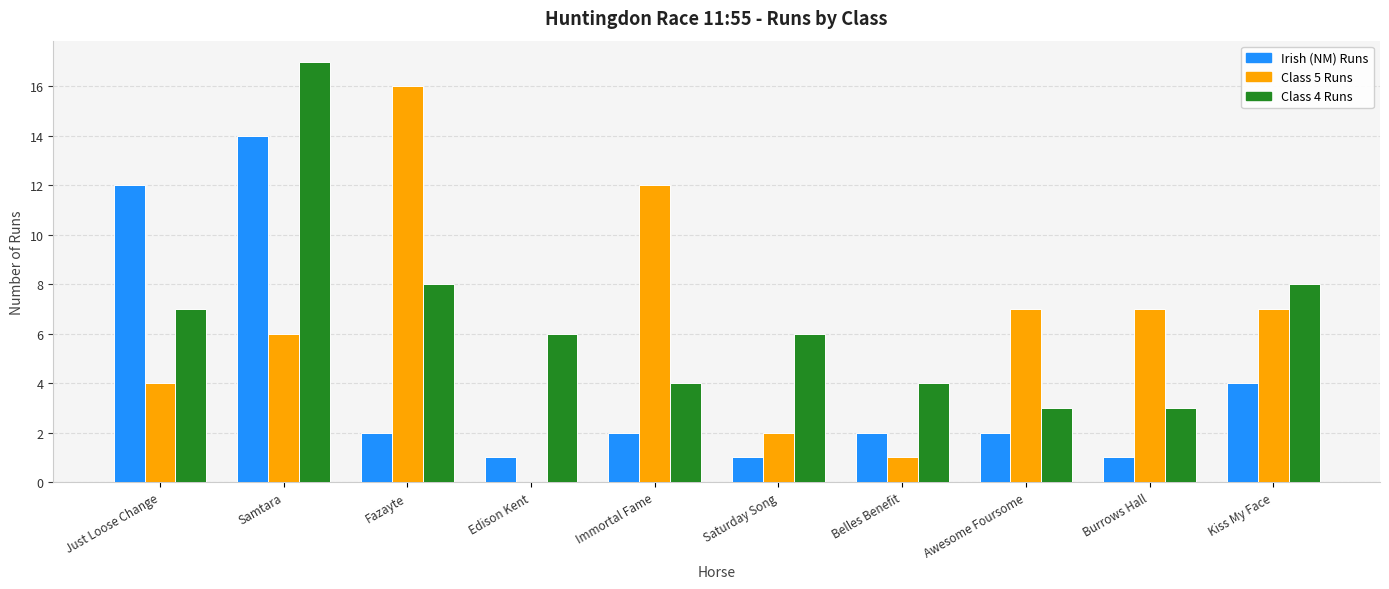

Read the Irish (NM) Runs value at Kiss My Face.

4